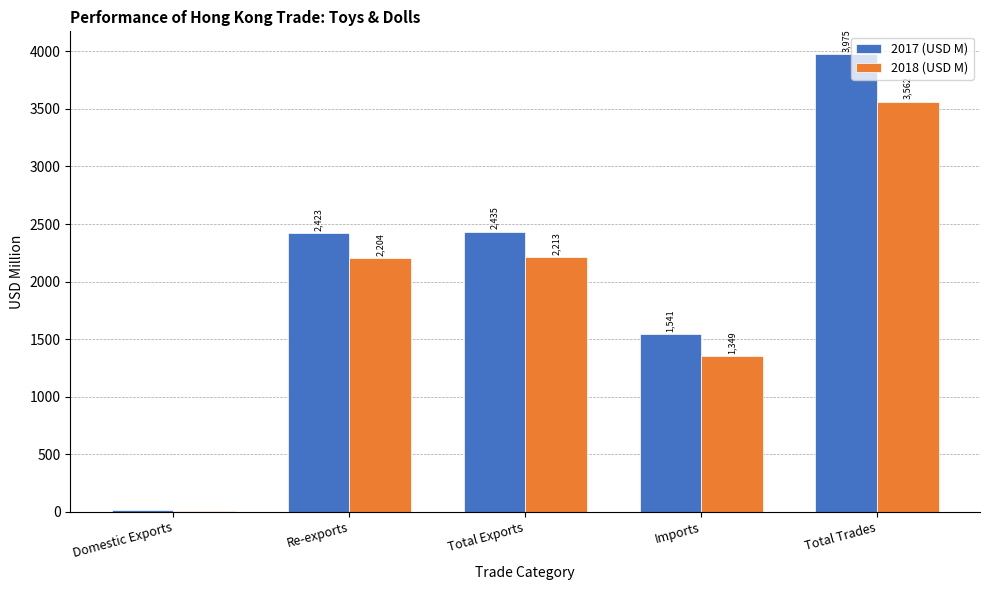

At which category is the sum across all series the highest?

Total Trades